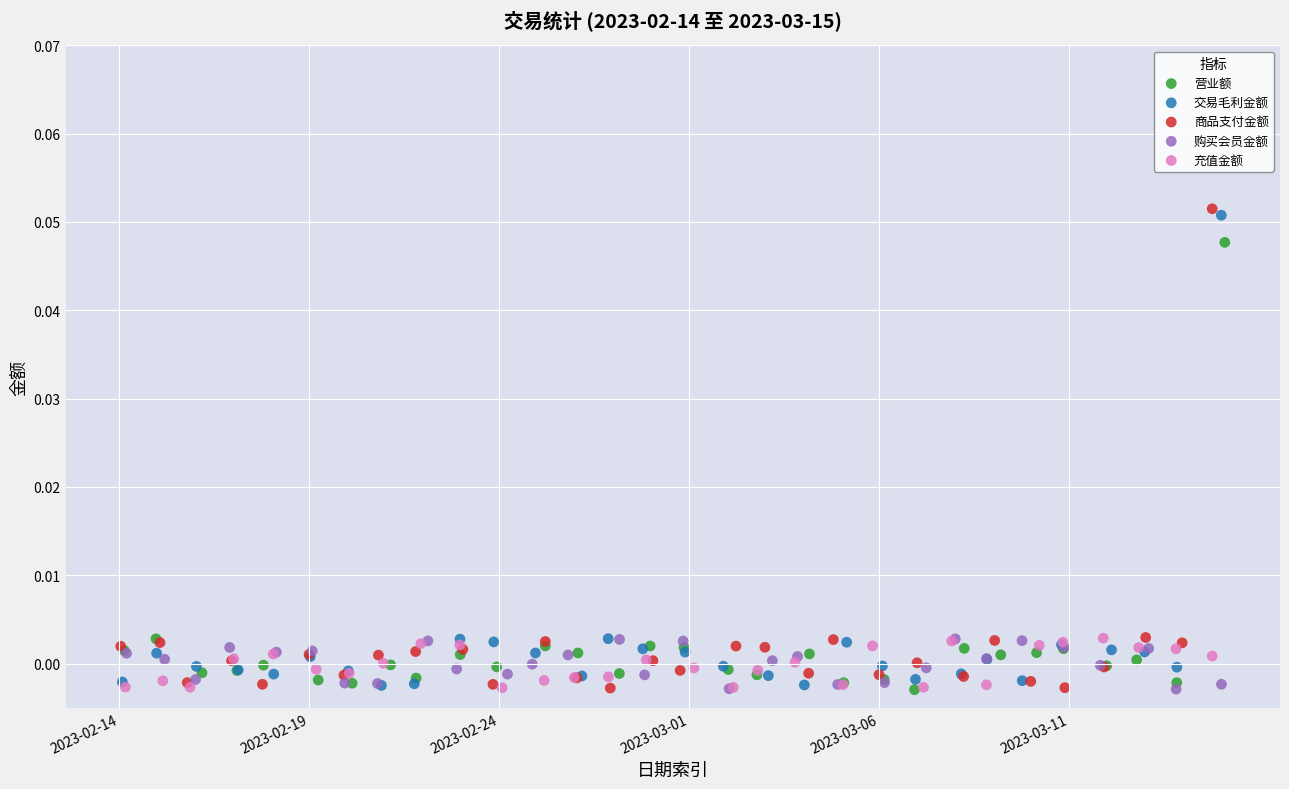

Which series contains the highest Y value?

商品支付金额